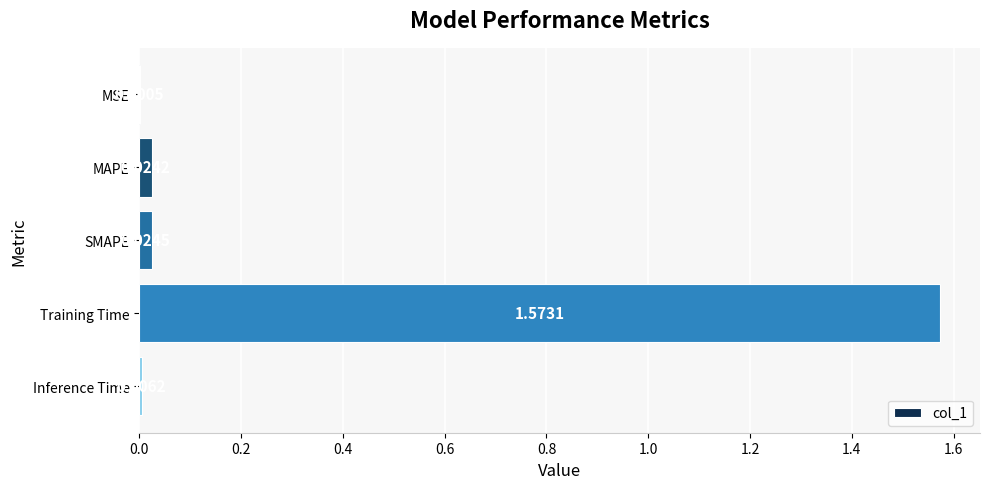

Does the chart contain stacked bars?

No